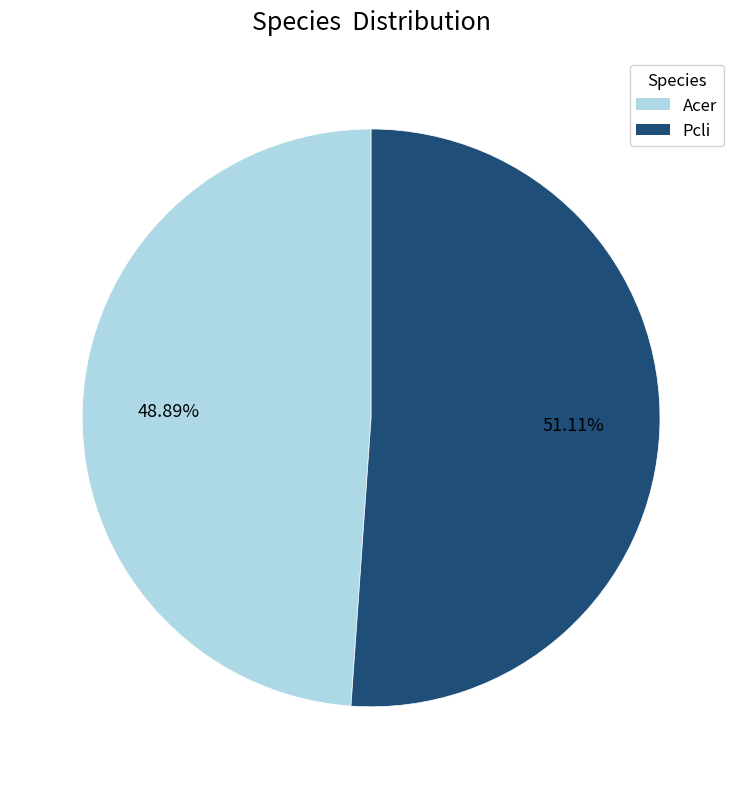

Is there any slice that represents more than half of the pie?

Yes